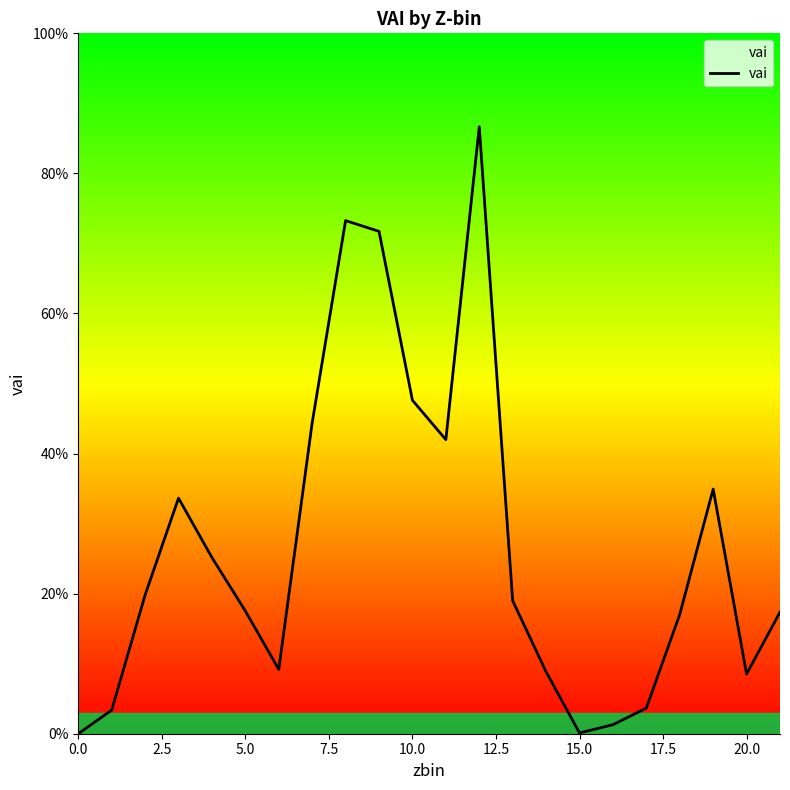

Is this an area chart (filled region under the line)?

Yes